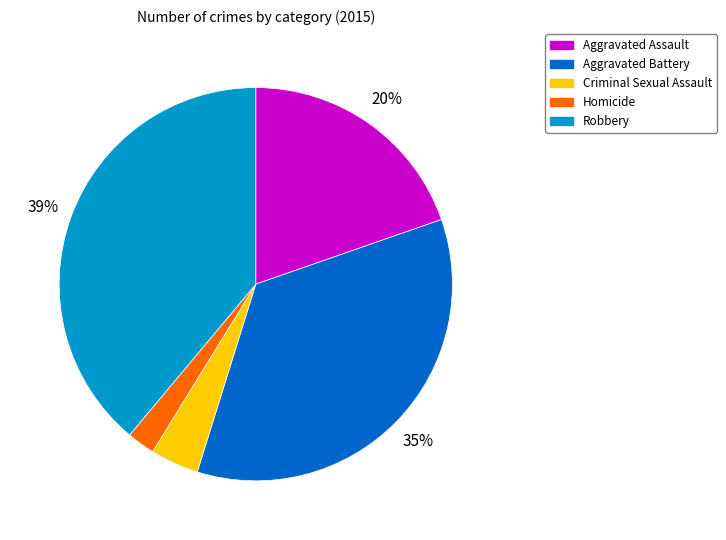

To the nearest percent, what portion does Robbery represent?

39%